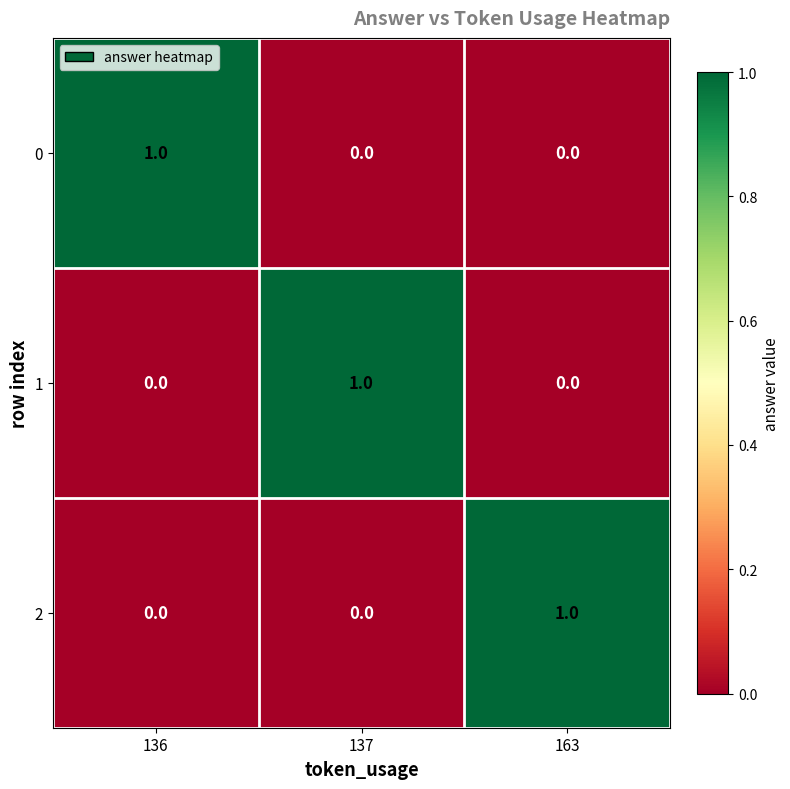

The value of 0 at 137 is 0. True or false?

True